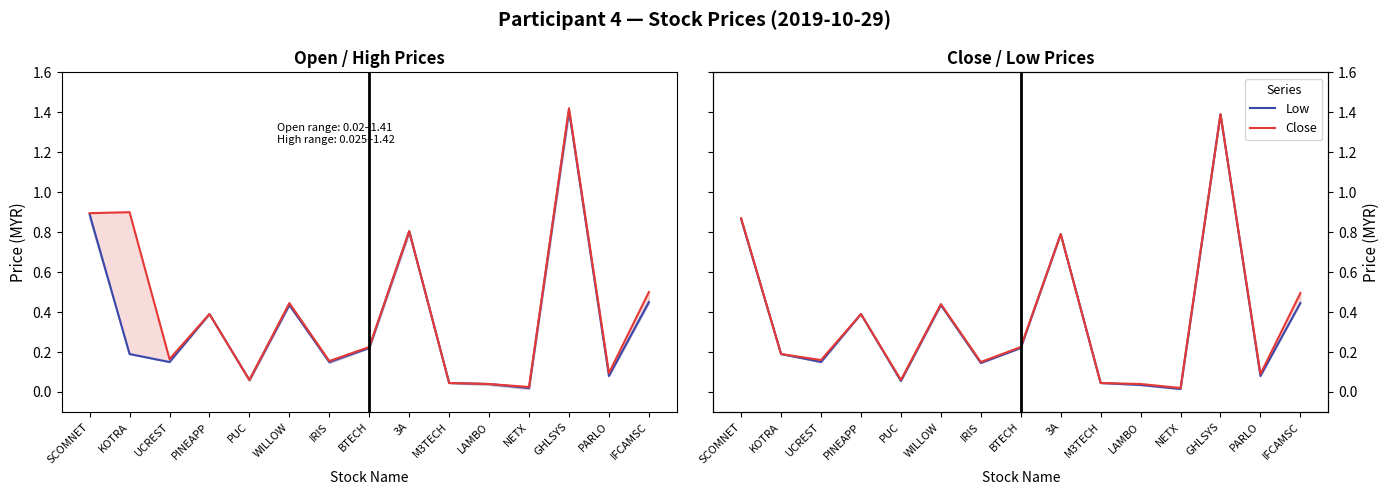

What is the sum of the High values at PARLO and 3A?

0.9